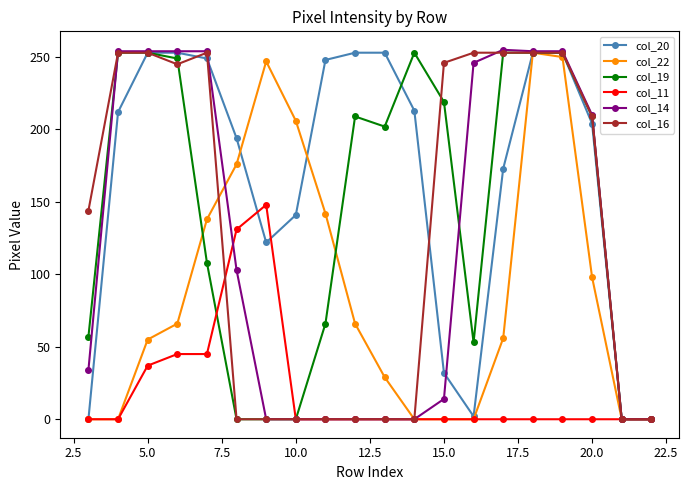

What is the average value of the col_14 series?

119